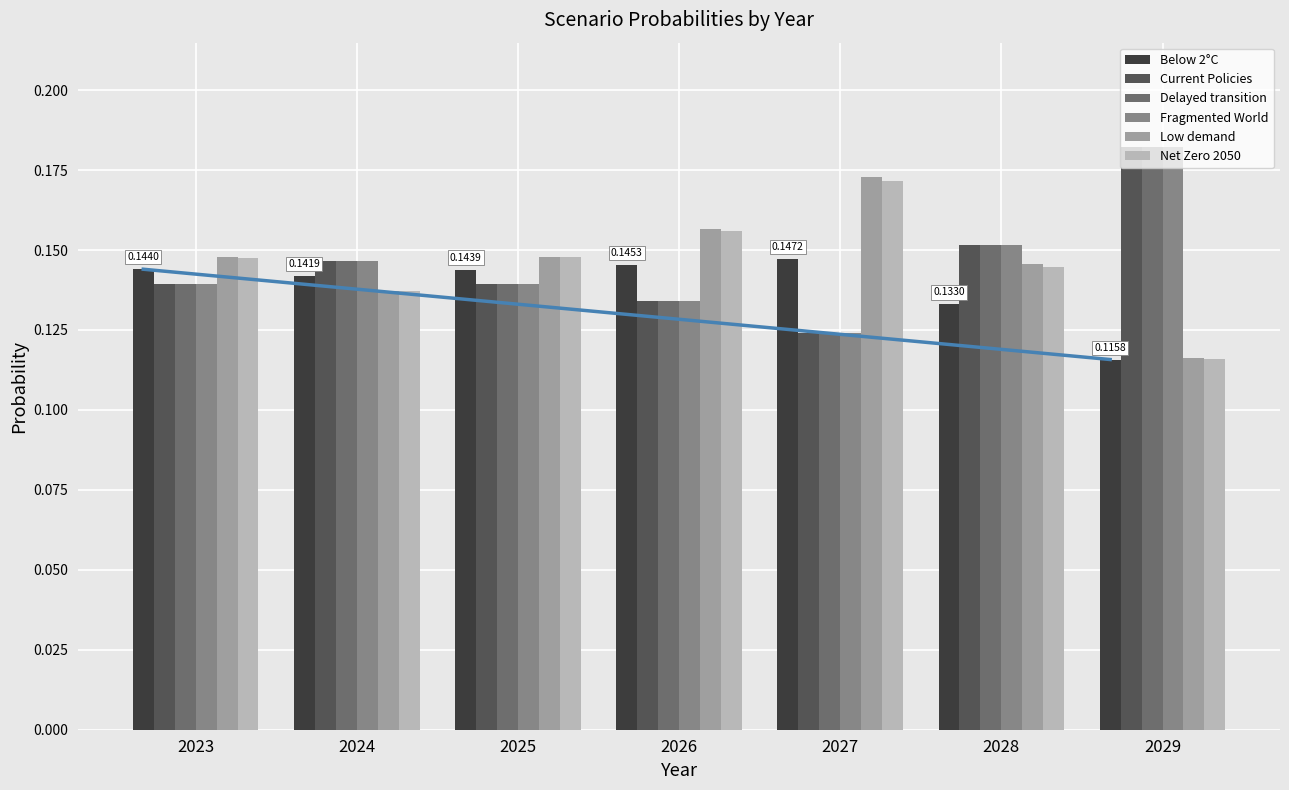

At how many categories does at least one series exceed 0?

7